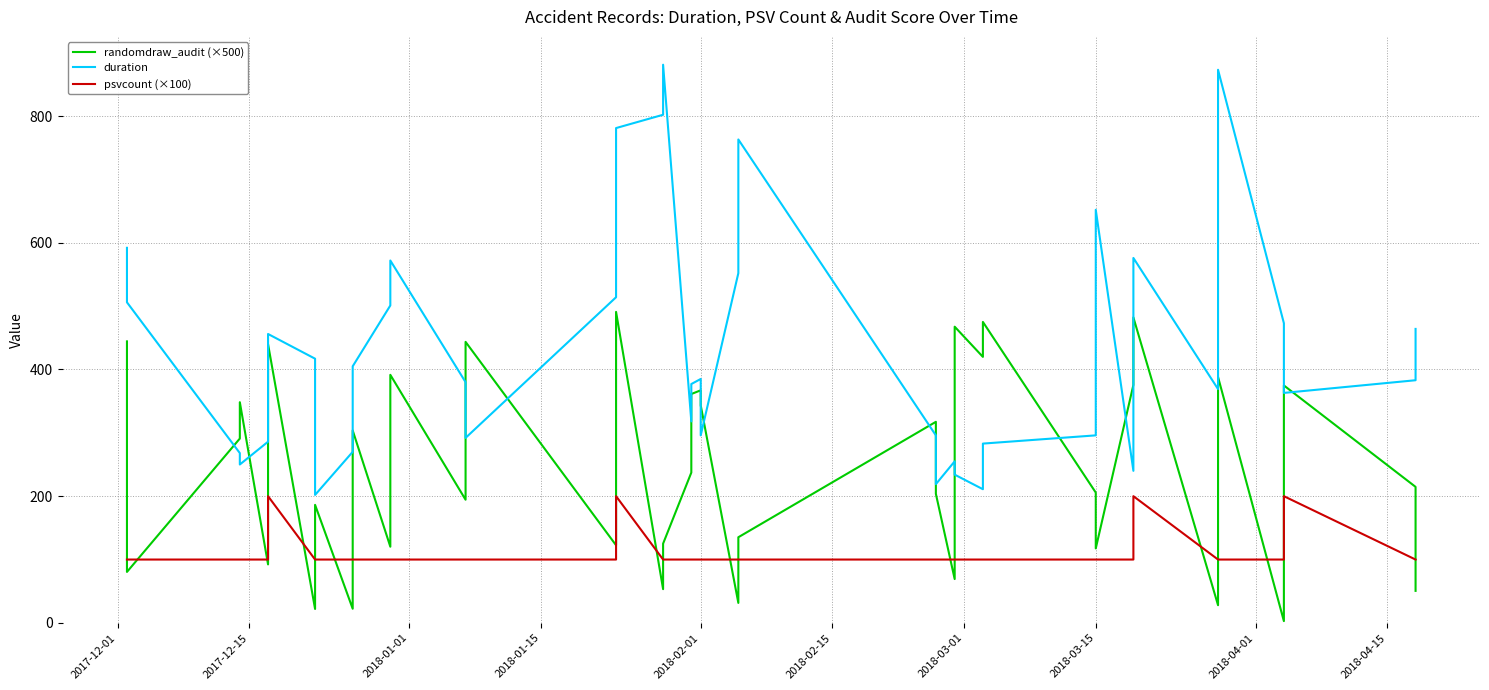

The value of randomdraw_audit (×500) at 33 is 264.6. True or false?

False